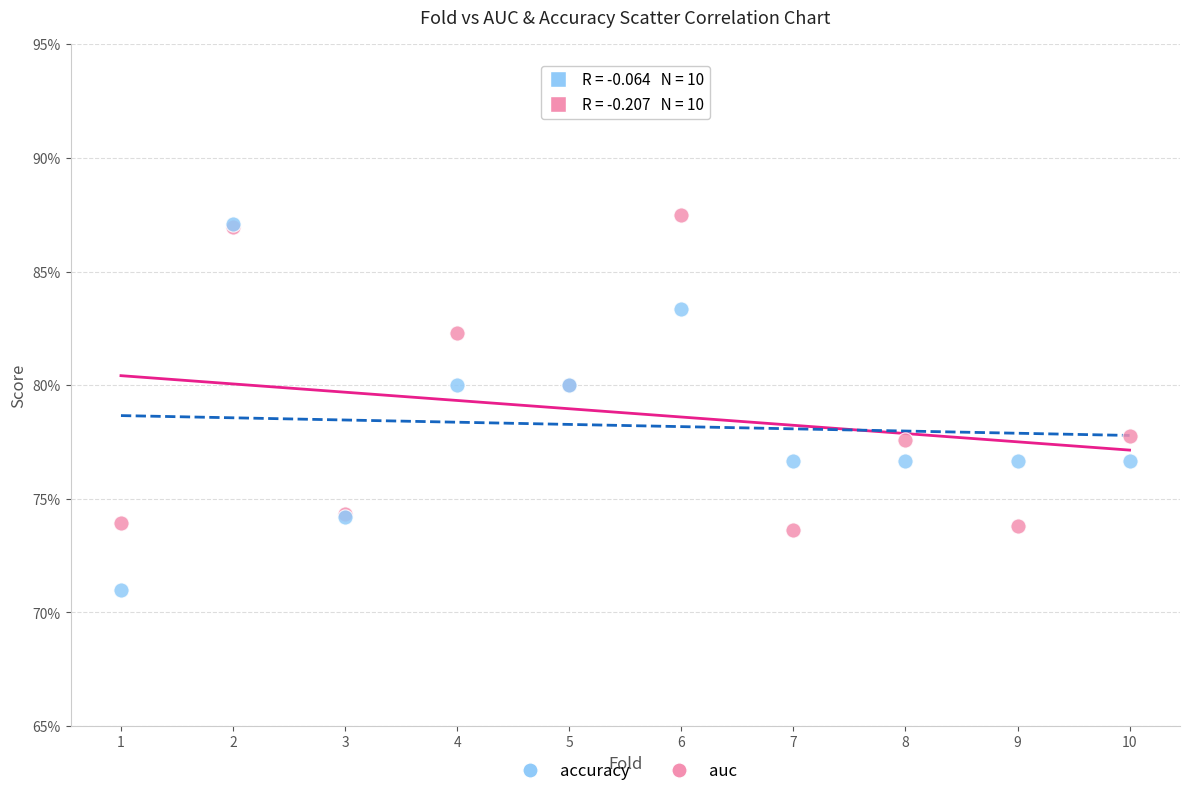

Which series contains the lowest Y value?

accuracy